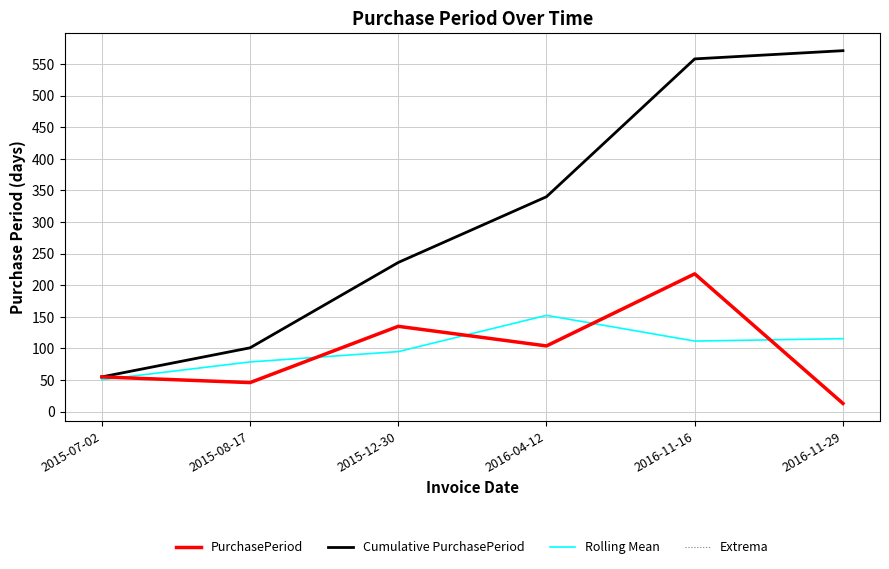

Which series ends up on top after the final intersection of Rolling Mean and PurchasePeriod?

Rolling Mean